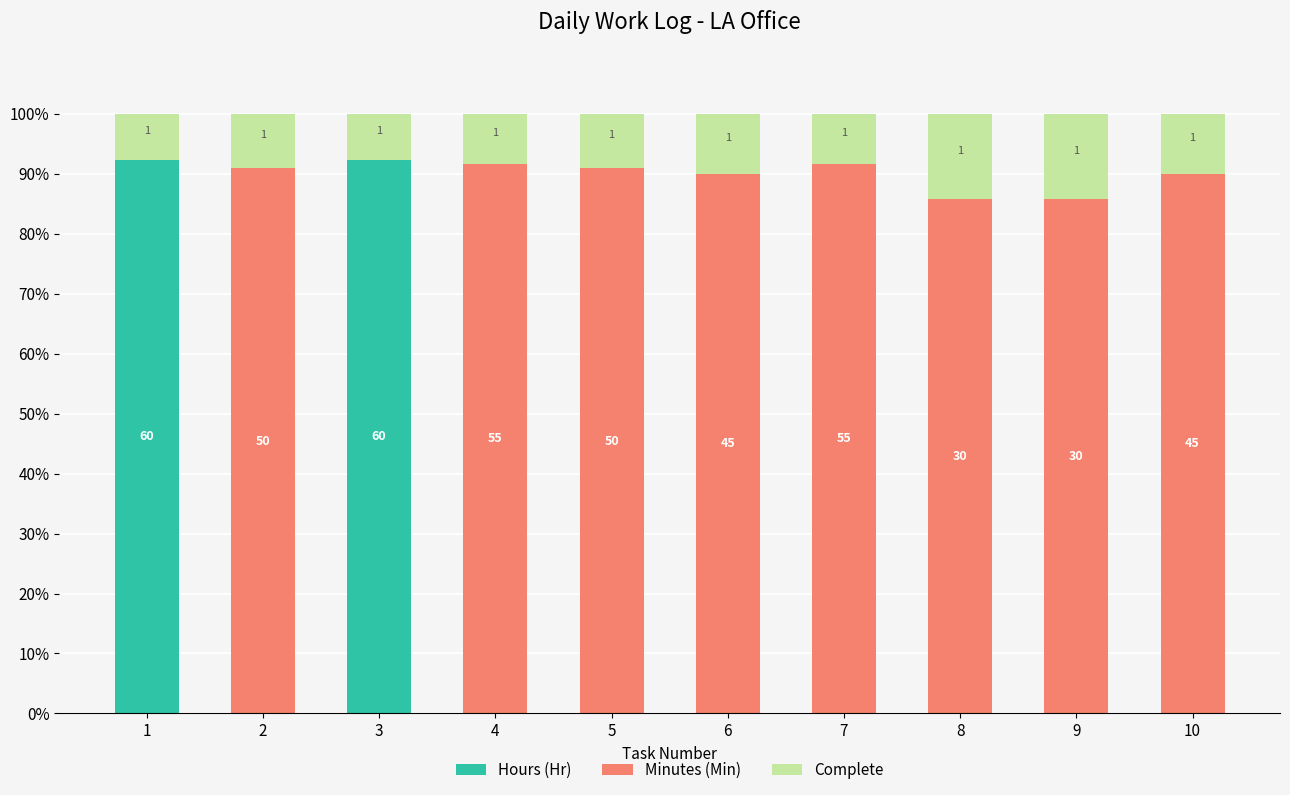

What are all the series names shown in the legend?

Hours (Hr), Minutes (Min), Complete